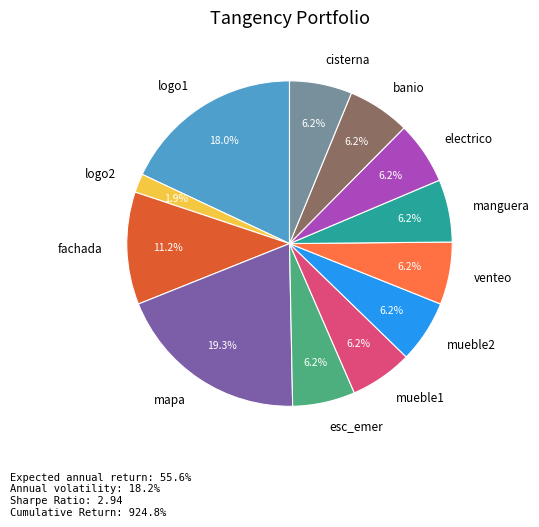

True or false: fachada accounts for 11% of the total.

True